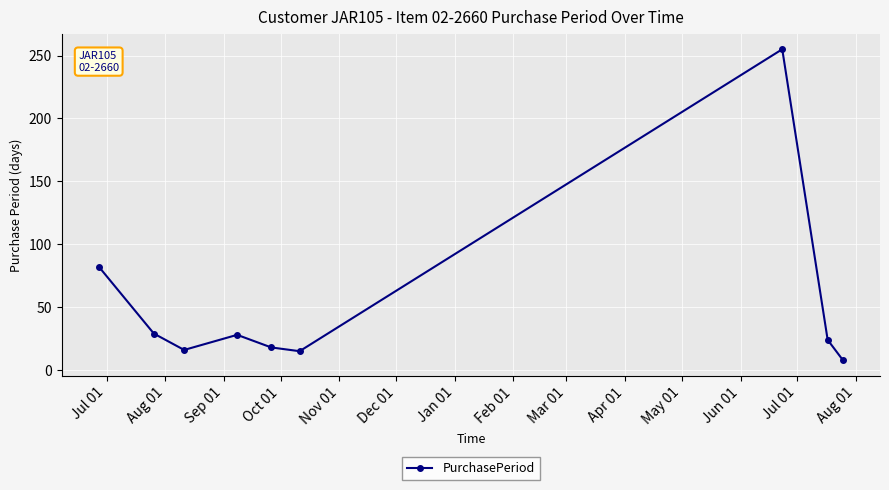

What is the value of the 4th point from the left?

28